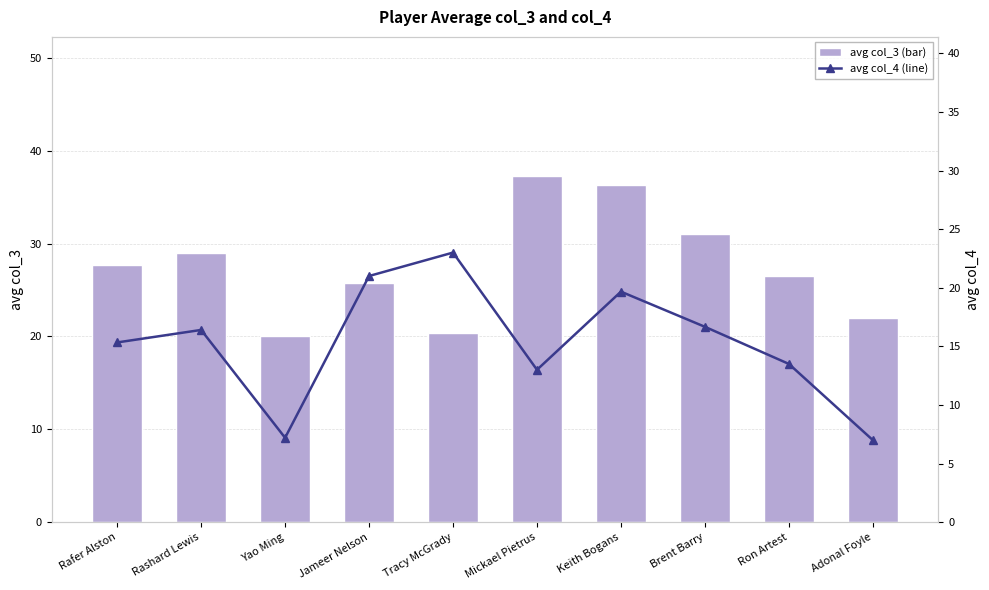

Rank the series by their maximum value, from lowest to highest.

avg col_4 (line), avg col_3 (bar)